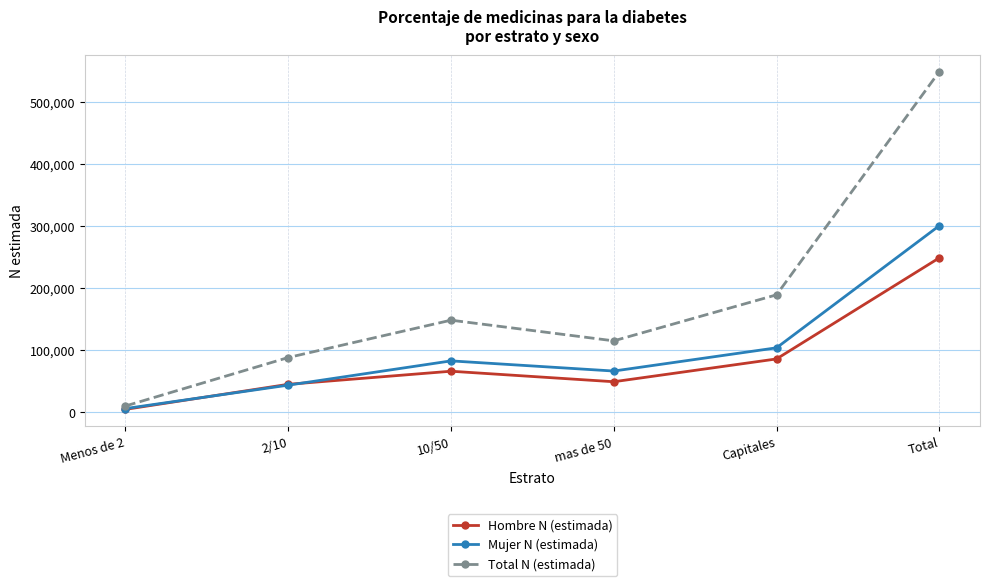

What is the difference between the maximum and minimum values in the Total N (estimada) series?

538612